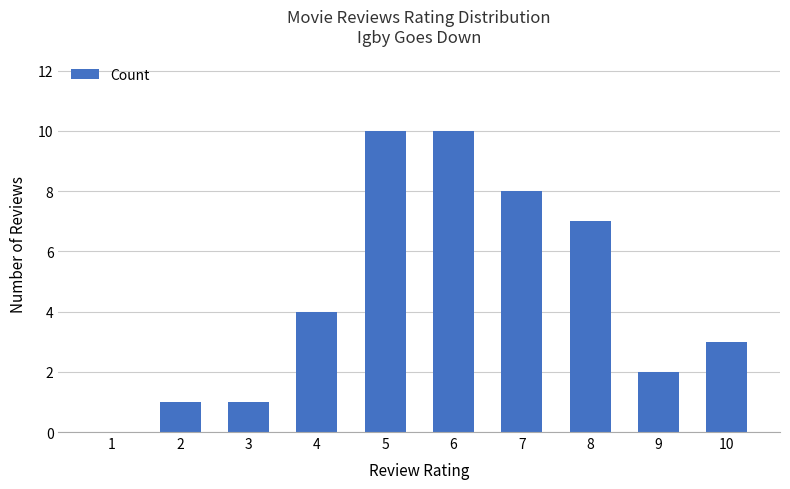

What is the sum of all values?

46